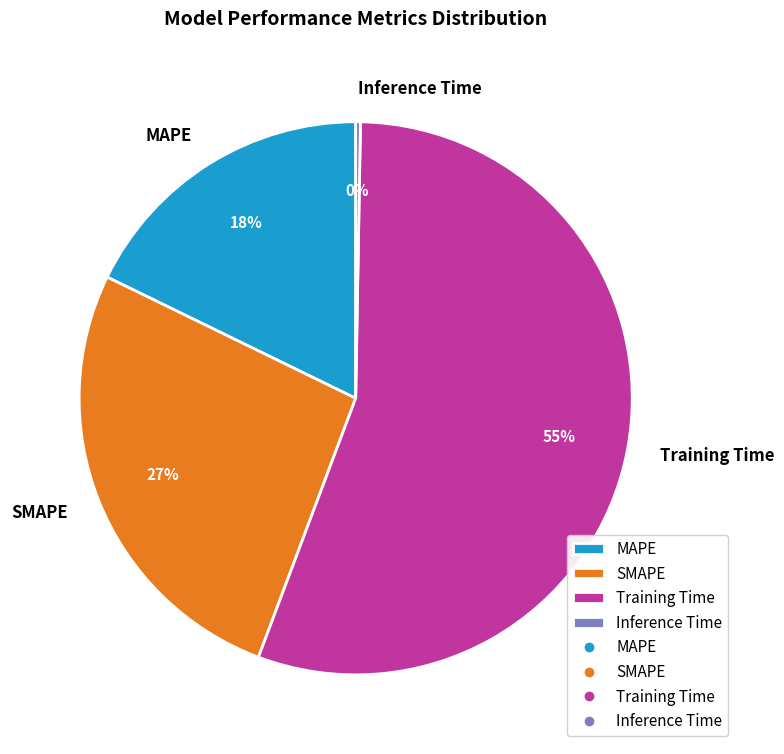

To the nearest percent, what percentage of the pie is Training Time?

55%